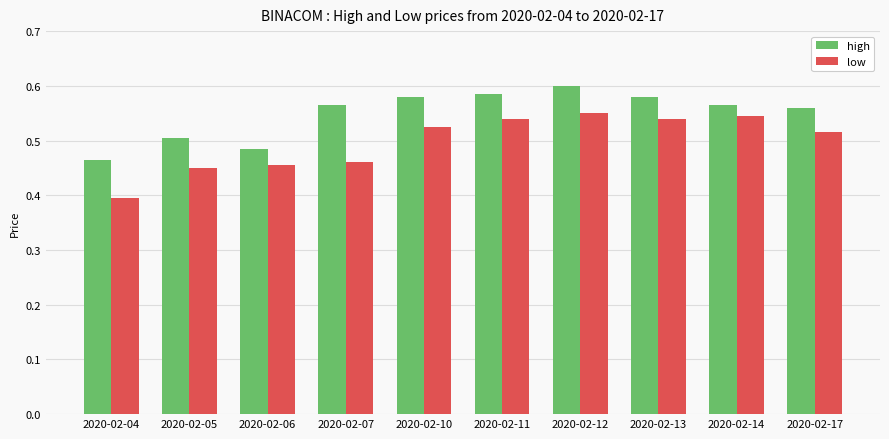

At which label is high closest to 0?

2020-02-04